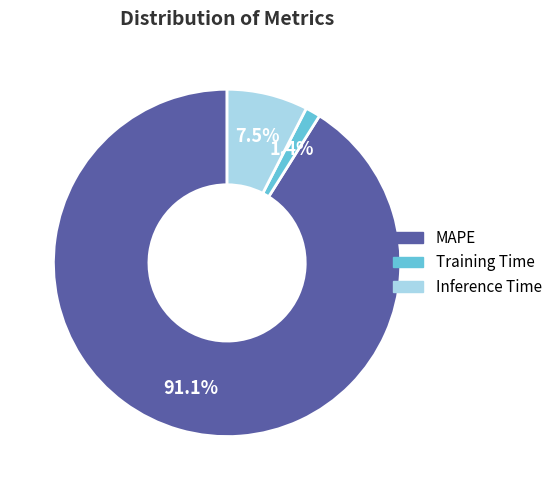

To the nearest percent, what is the combined percentage of Inference Time and Training Time?

9%